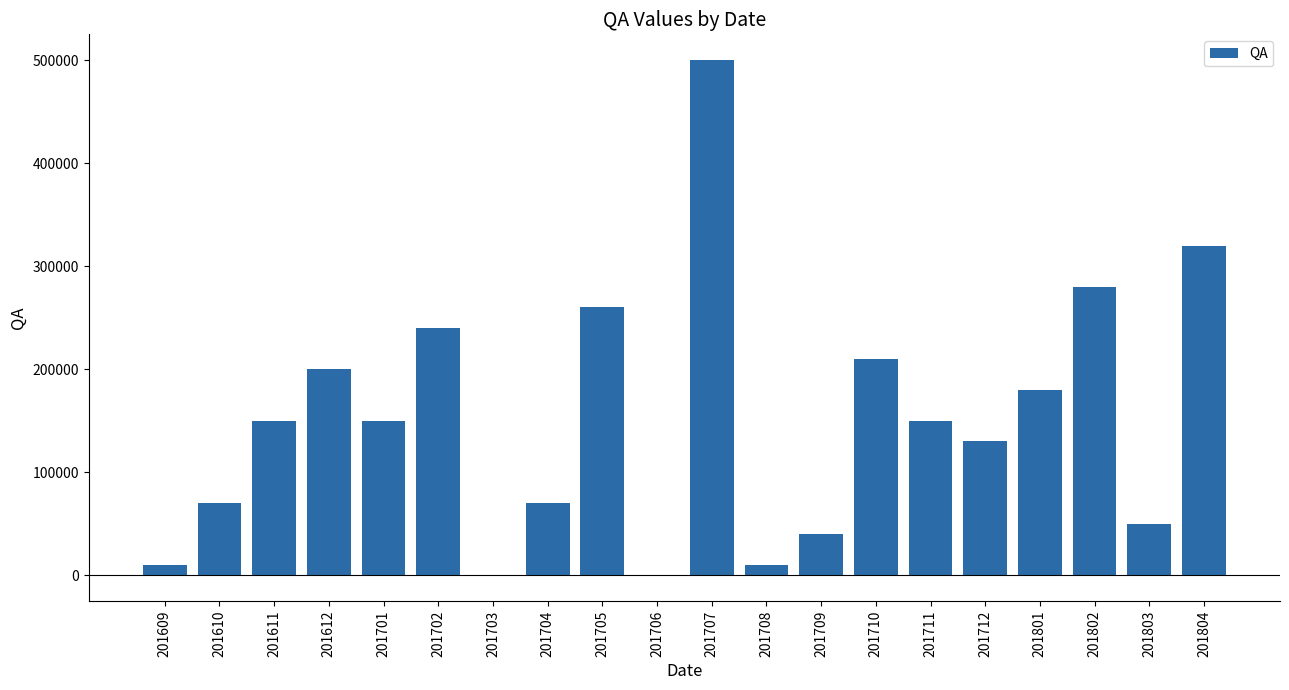

What is the sum of all values?

3019800